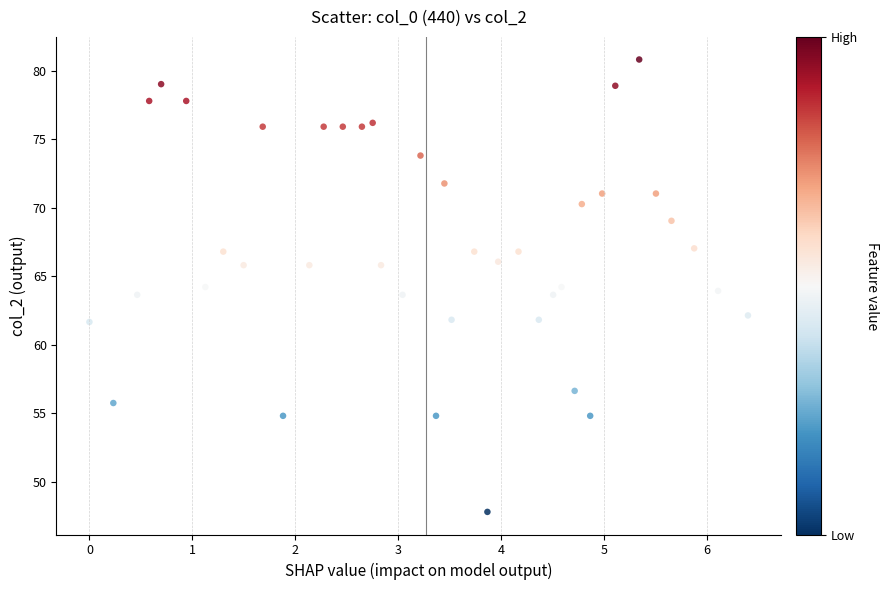

What is the range of X values (max minus min)?

6.4